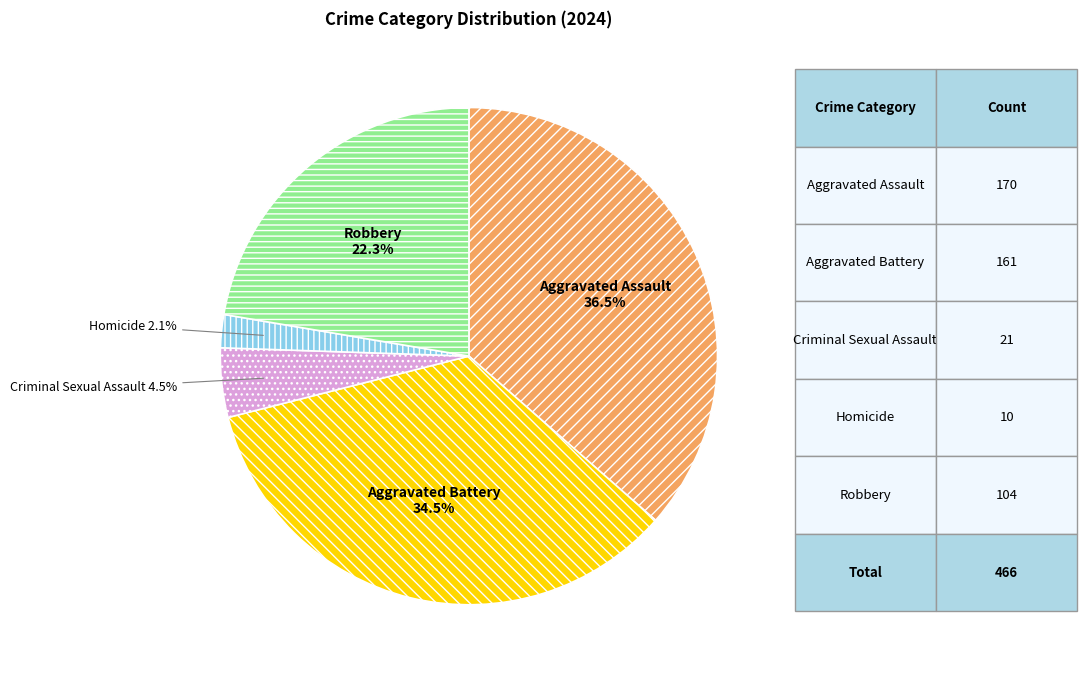

To the nearest percent, what portion does Robbery represent?

22%